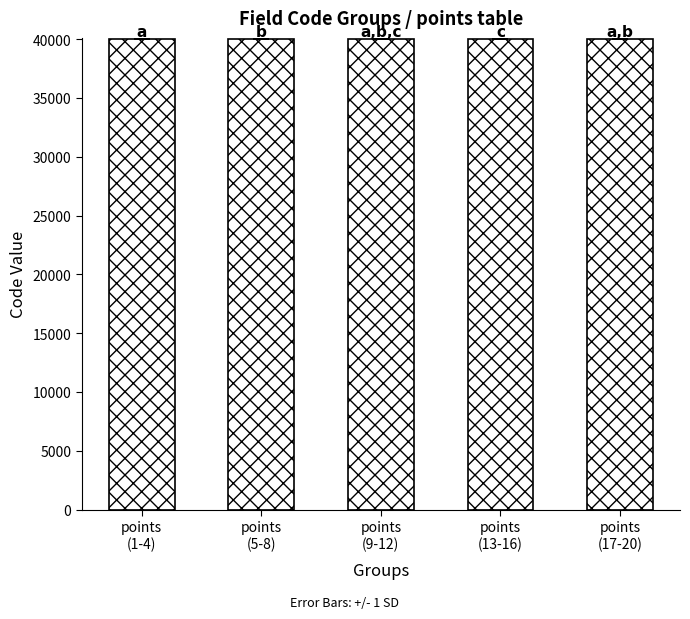

Is it true that the value at points
(9-12) is 11996.6?

False